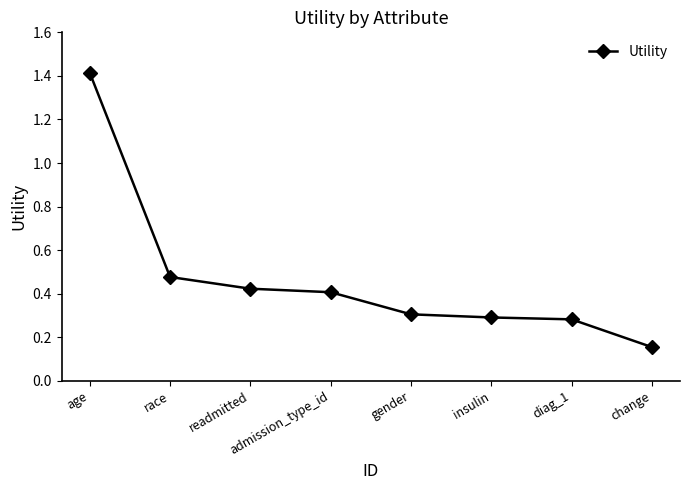

The chart shows a value of 0.3 at change. True or false?

False